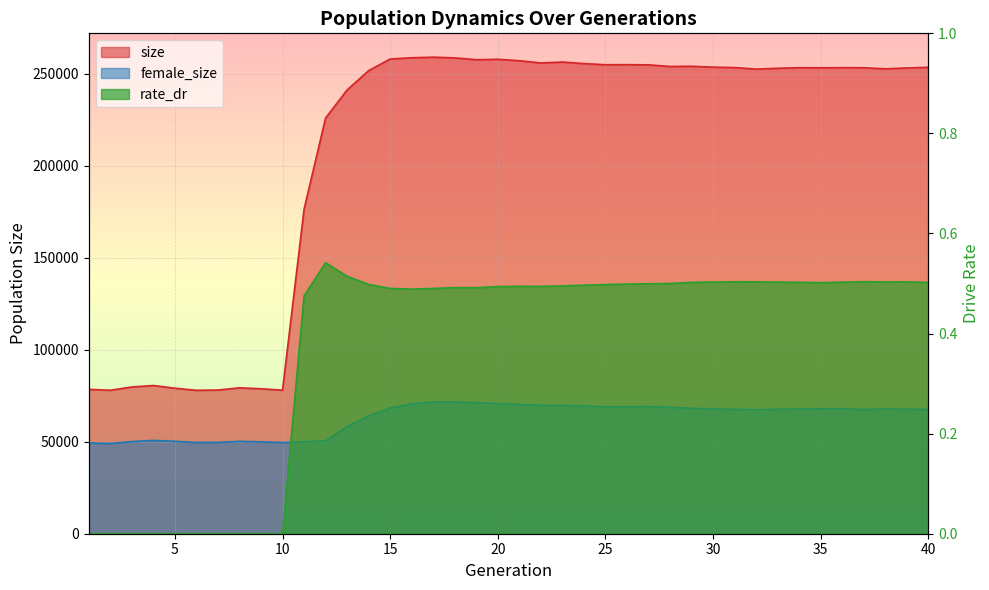

List the series in order of their peak value, highest first.

size, female_size, rate_dr